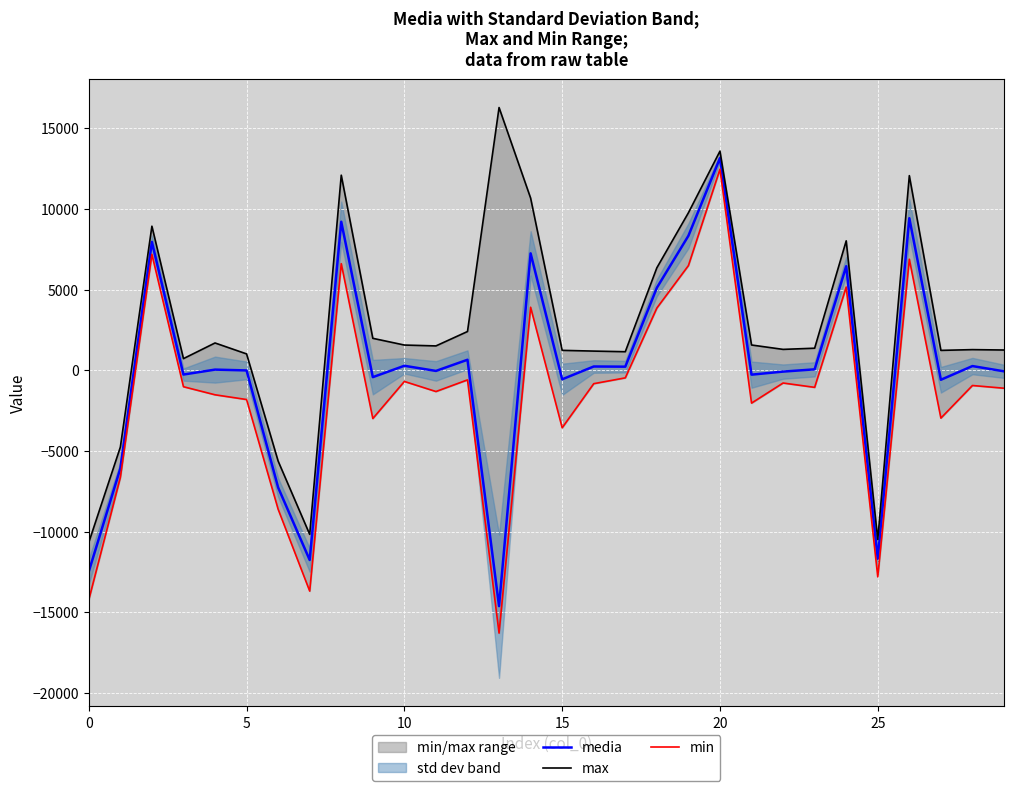

The value of media at 25 is -11685.0. True or false?

True